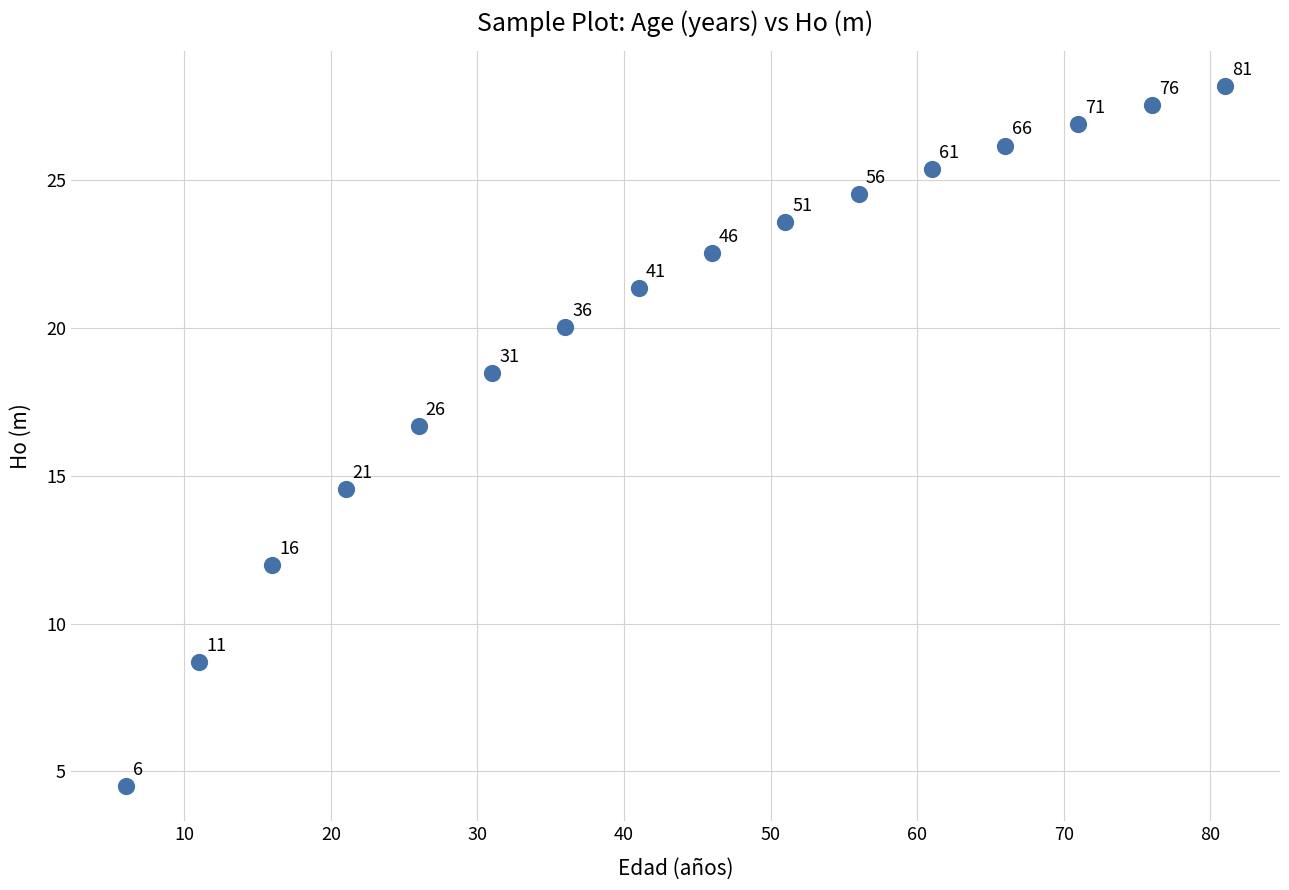

What is the range of X values (max minus min)?

75.0